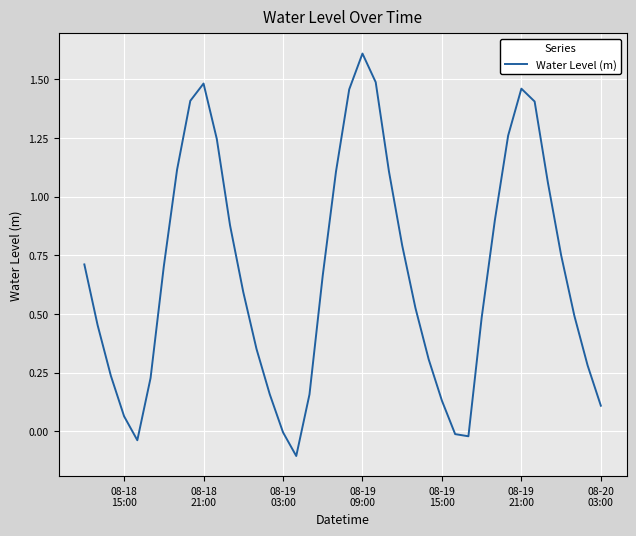

What is the difference between the maximum and minimum values?

1.7